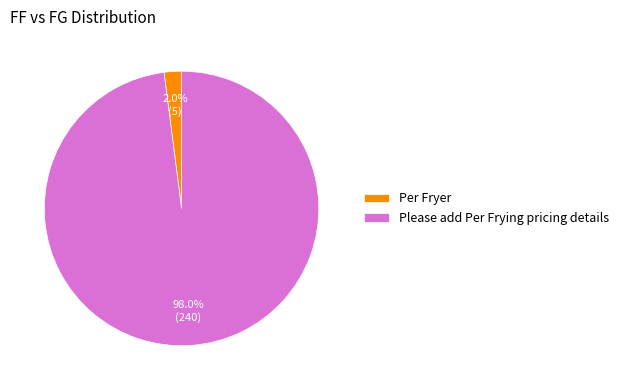

To the nearest percent, what percentage of the pie is Please add Per Frying pricing details?

98%